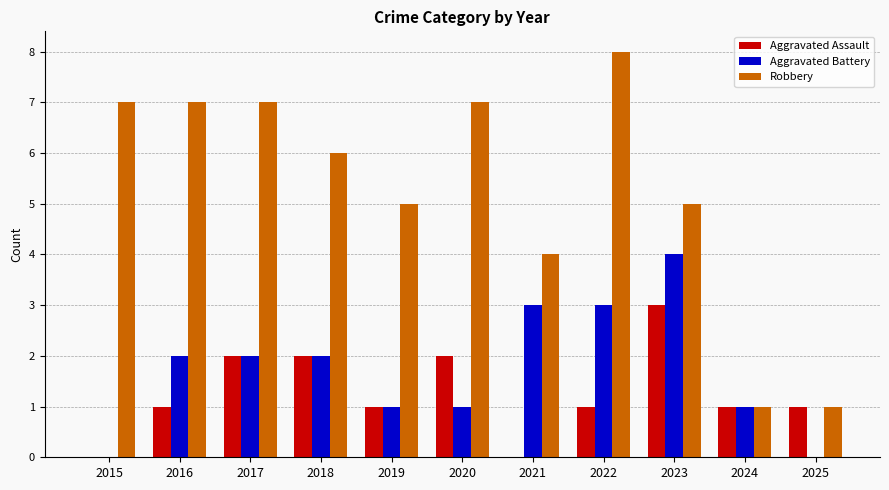

Which category has the highest value across all series?

2022